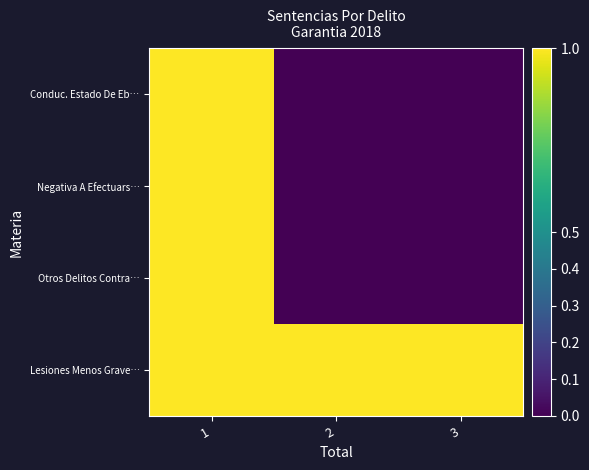

At how many categories does at least one series exceed 0?

3